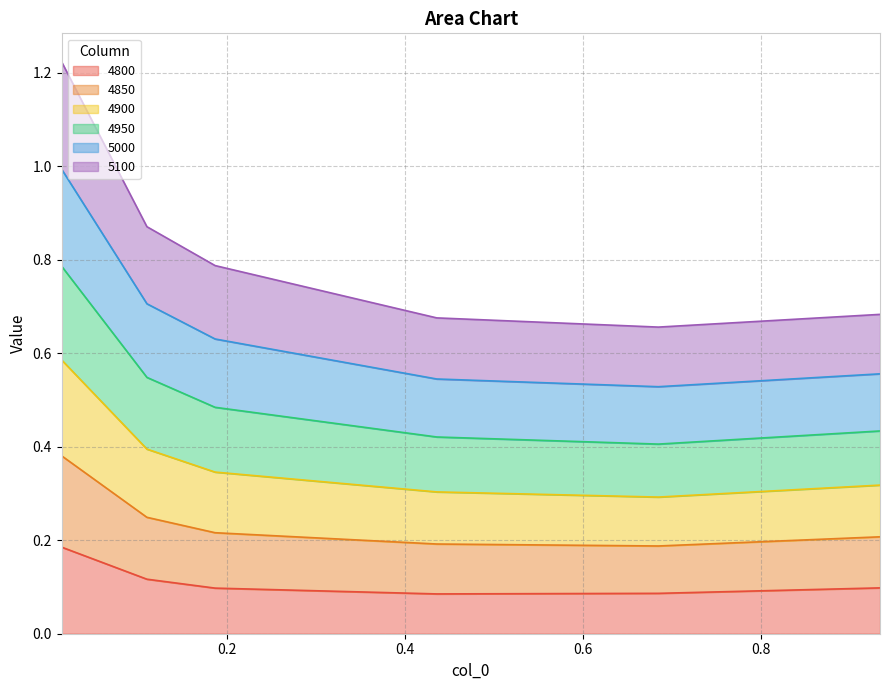

At which category does 4850 reach its first local valley?

0.684931506849315